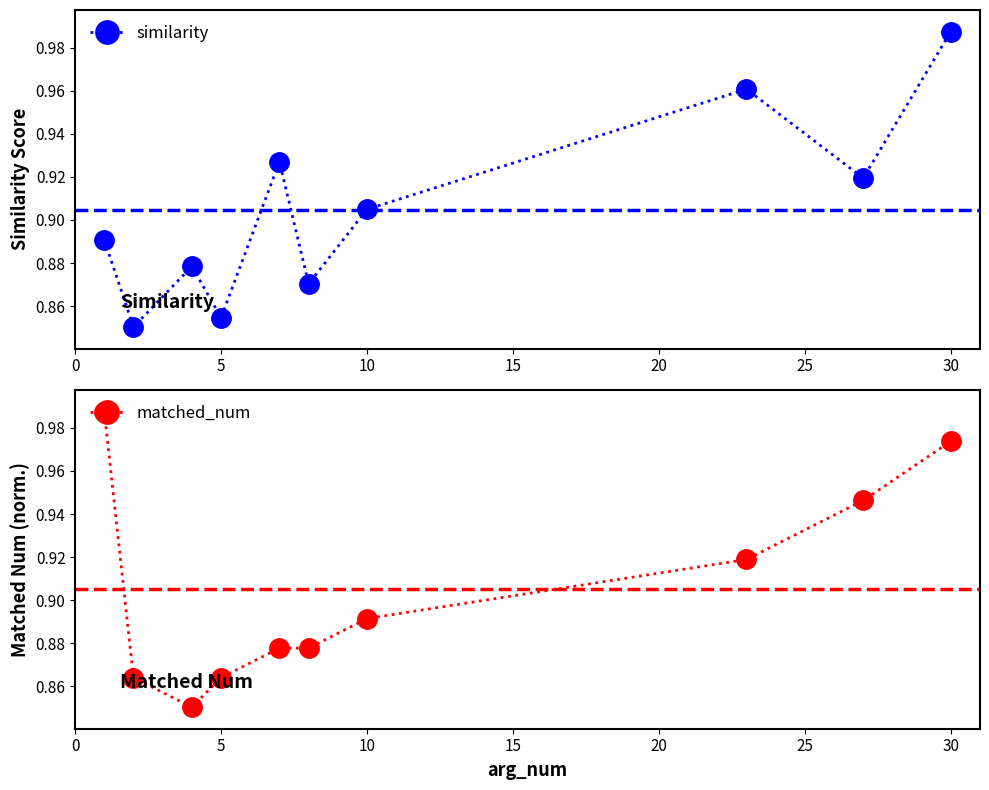

How many interior local peaks does the similarity series have?

3